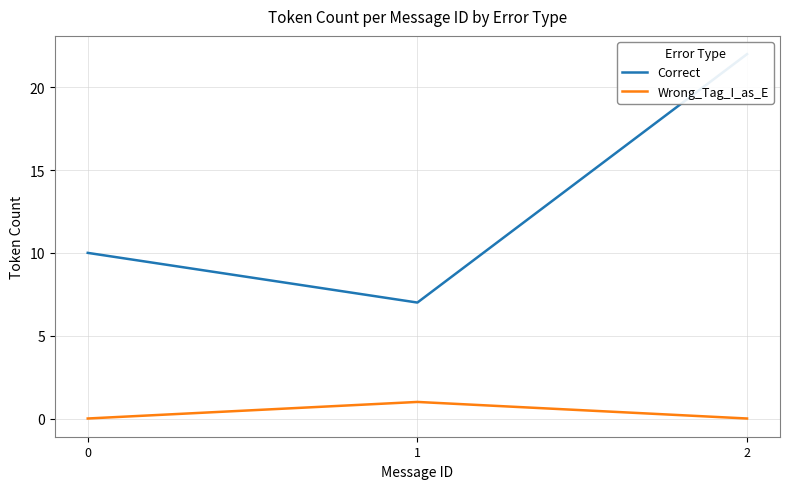

Reading left to right, extract all data points from this chart.

Correct: 0=10	1=7	2=22
Wrong_Tag_I_as_E: 0=0	1=1	2=0